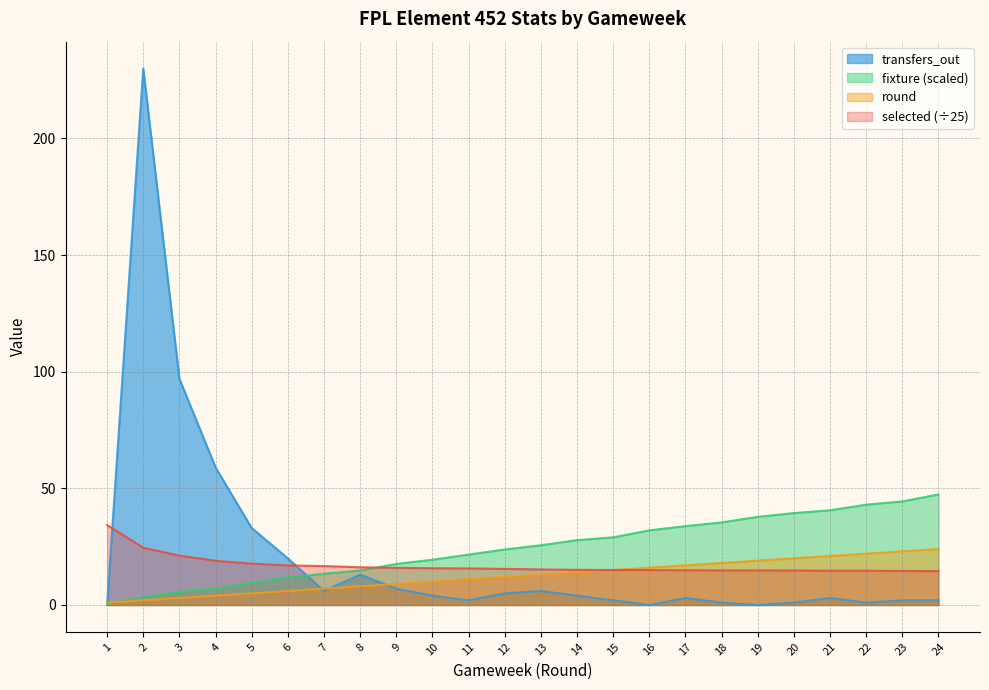

Reading left to right, extract all data points from this chart.

fixture: 0.4	3.4	5.6	7.0	9.4	11.8	13.4	14.8	17.6	19.4	21.6	23.8	25.6	27.8	29.0	32.0	33.8	35.4	37.8	39.4	40.6	43.0	44.4	47.4
round: 1.0	2.0	3.0	4.0	5.0	6.0	7.0	8.0	9.0	10.0	11.0	12.0	13.0	14.0	15.0	16.0	17.0	18.0	19.0	20.0	21.0	22.0	23.0	24.0
selected: 34.3	24.6	21.2	19.0	17.7	17.0	16.7	16.2	15.9	15.8	15.7	15.5	15.2	15.1	15.0	15.0	14.9	14.8	14.8	14.8	14.7	14.7	14.6	14.5
transfers_out: 0.0	230.0	97.0	59.0	33.0	20.0	6.0	13.0	7.0	4.0	2.0	5.0	6.0	4.0	2.0	0.0	3.0	1.0	0.0	1.0	3.0	1.0	2.0	2.0